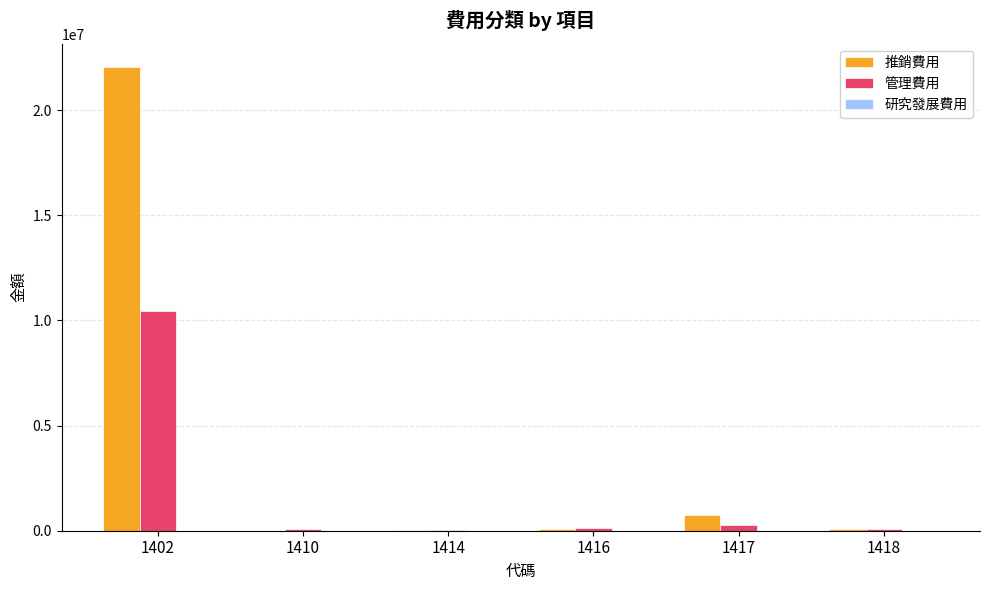

The value of 管理費用 at 1416 is 127044. True or false?

True